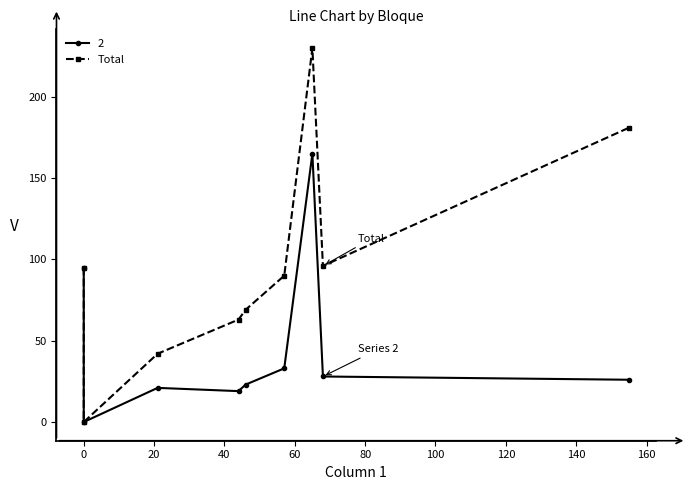

How many values are below 90?

4